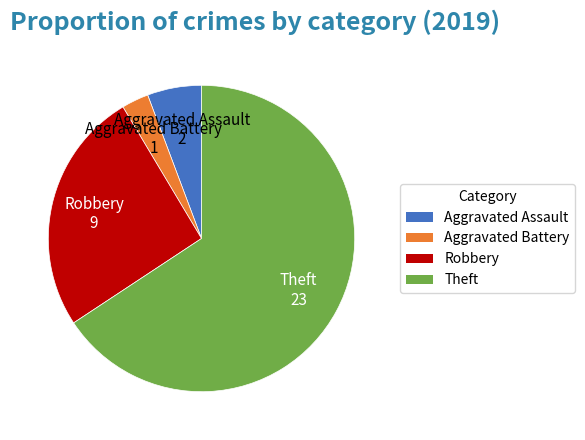

Which category accounts for the majority?

Theft